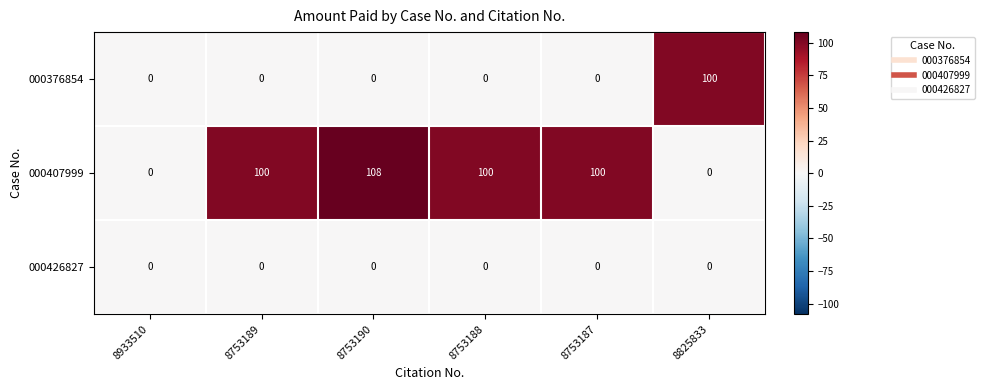

Reading left to right, list all the values displayed in this chart.

000376854: 8933510=0	8753189=0	8753190=0	8753188=0	8753187=0	8825833=100
000407999: 8933510=0	8753189=100	8753190=108	8753188=100	8753187=100	8825833=0
000426827: 8933510=0	8753189=0	8753190=0	8753188=0	8753187=0	8825833=0